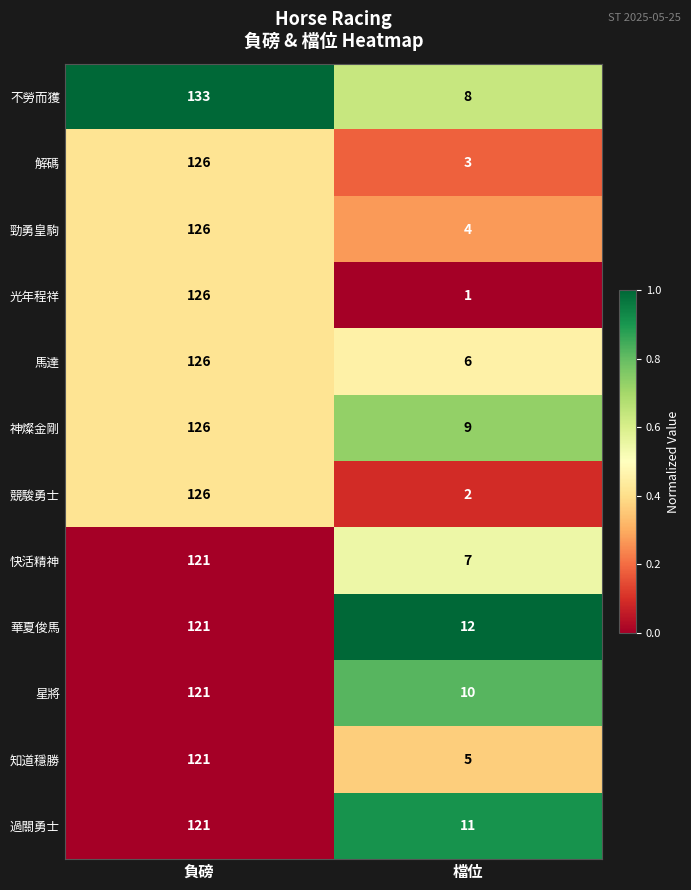

What is the total value across all series at 負磅?

1494